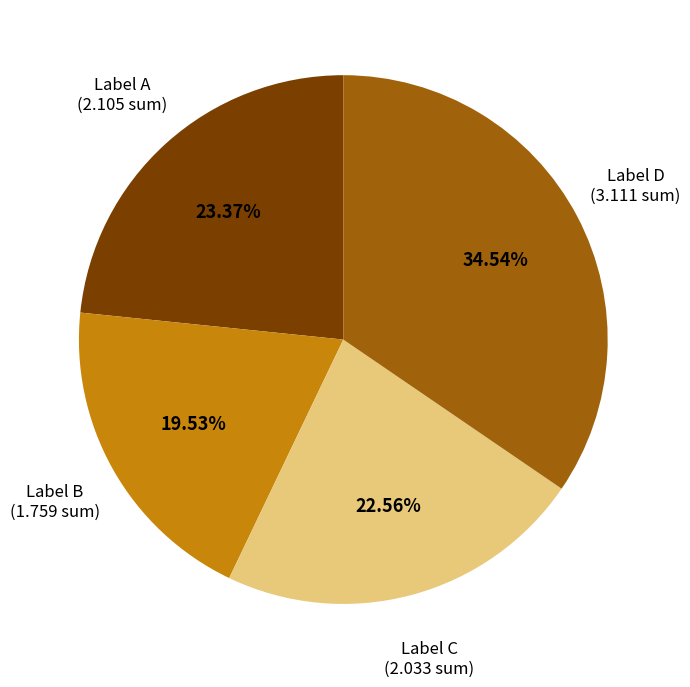

Is there a majority slice in this chart?

No